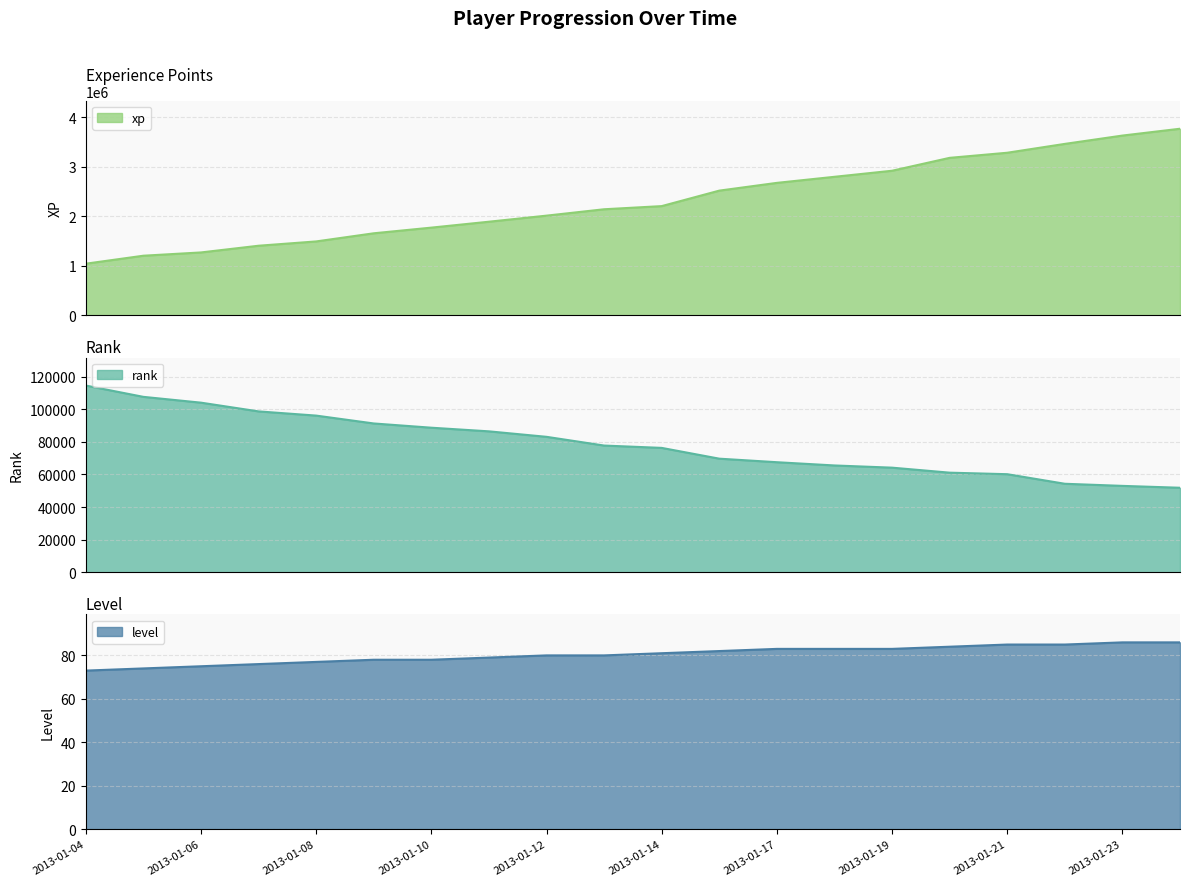

Which series has the largest total across all categories?

xp